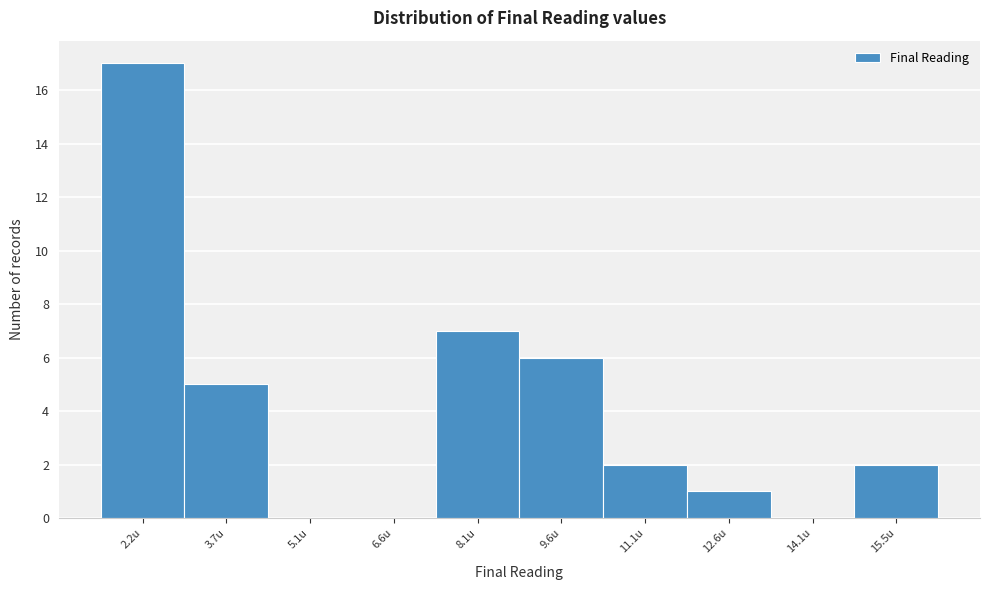

Reading left to right, list all the values displayed in this chart.

2.2u=17	3.7u=5	5.1u=0	6.6u=0	8.1u=7	9.6u=6	11.1u=2	12.6u=1	14.1u=0	15.5u=2